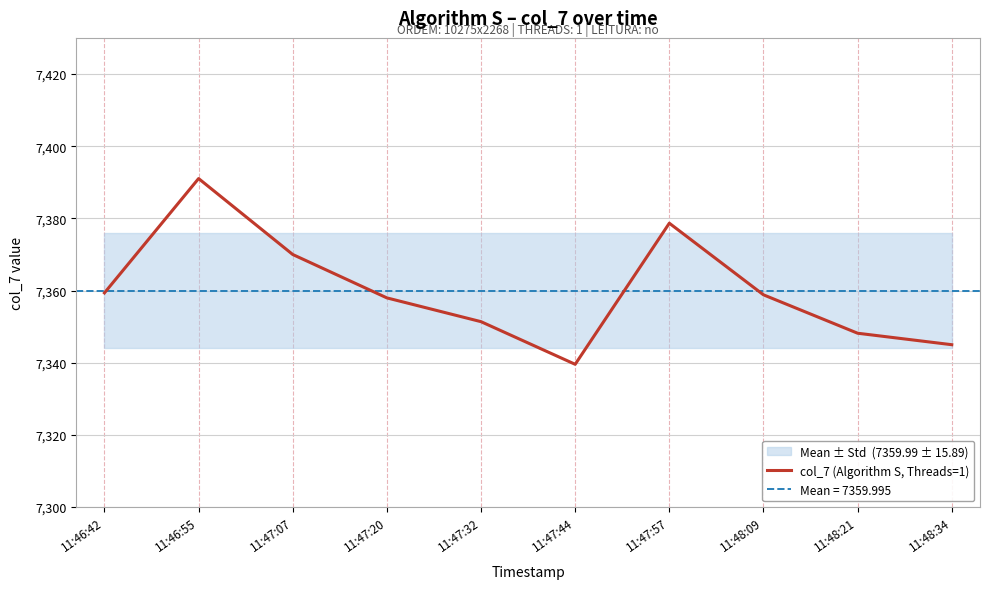

What is the ratio of the value at 11:47:20 to the value at 11:48:09?

1.0